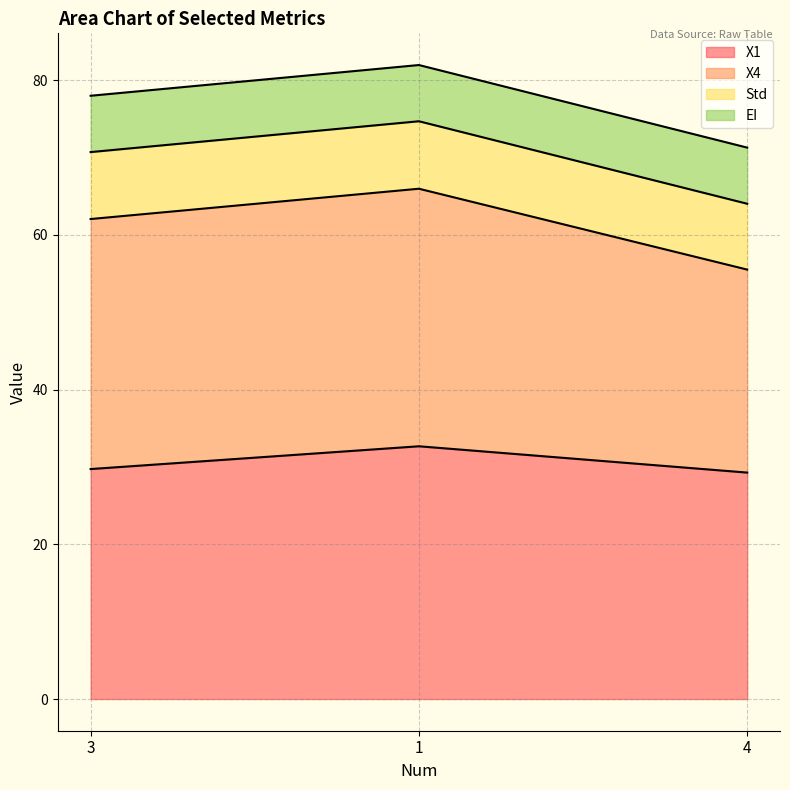

How many lines are shown in the chart?

4